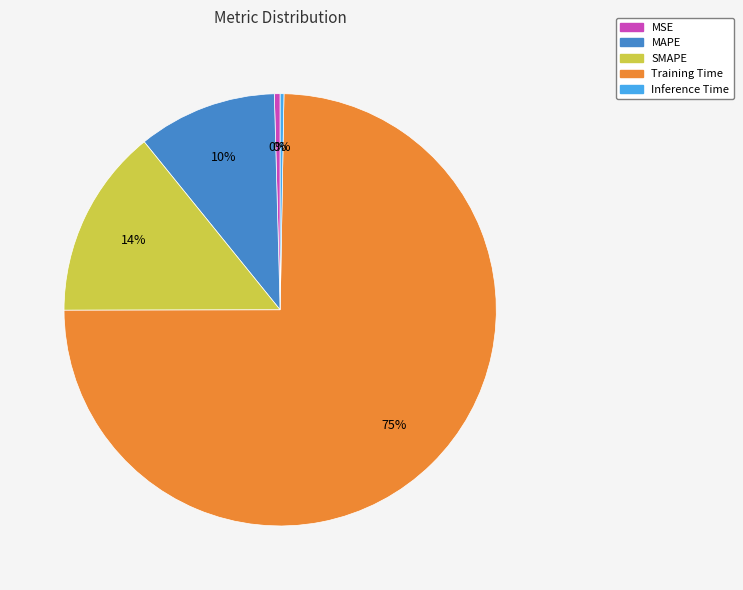

Count the number of slices in the pie.

5